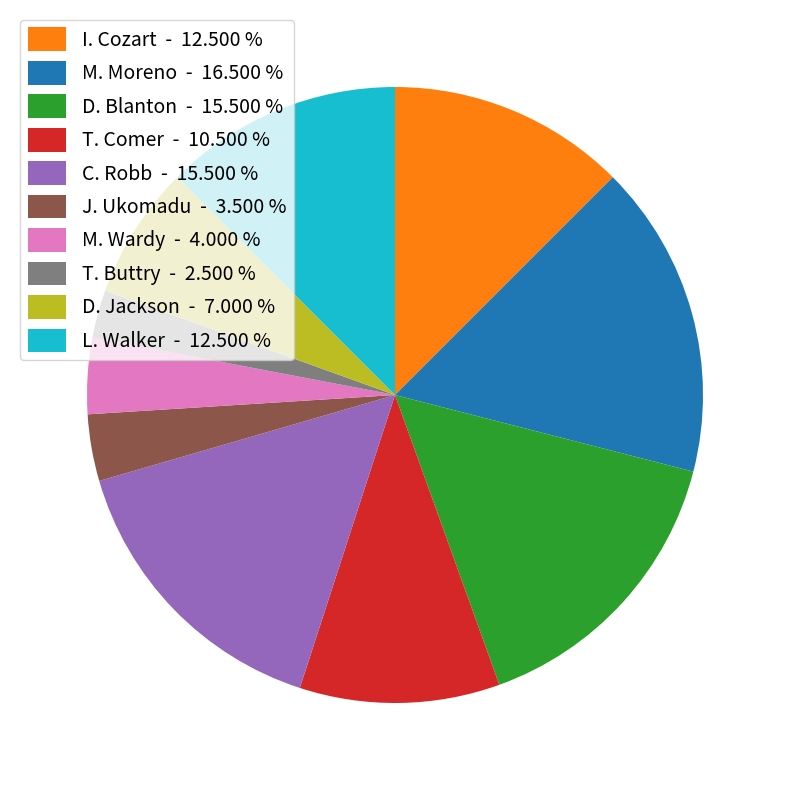

Combined, do I. Cozart - 12.500 % and D. Blanton - 15.500 % account for over 50%?

No